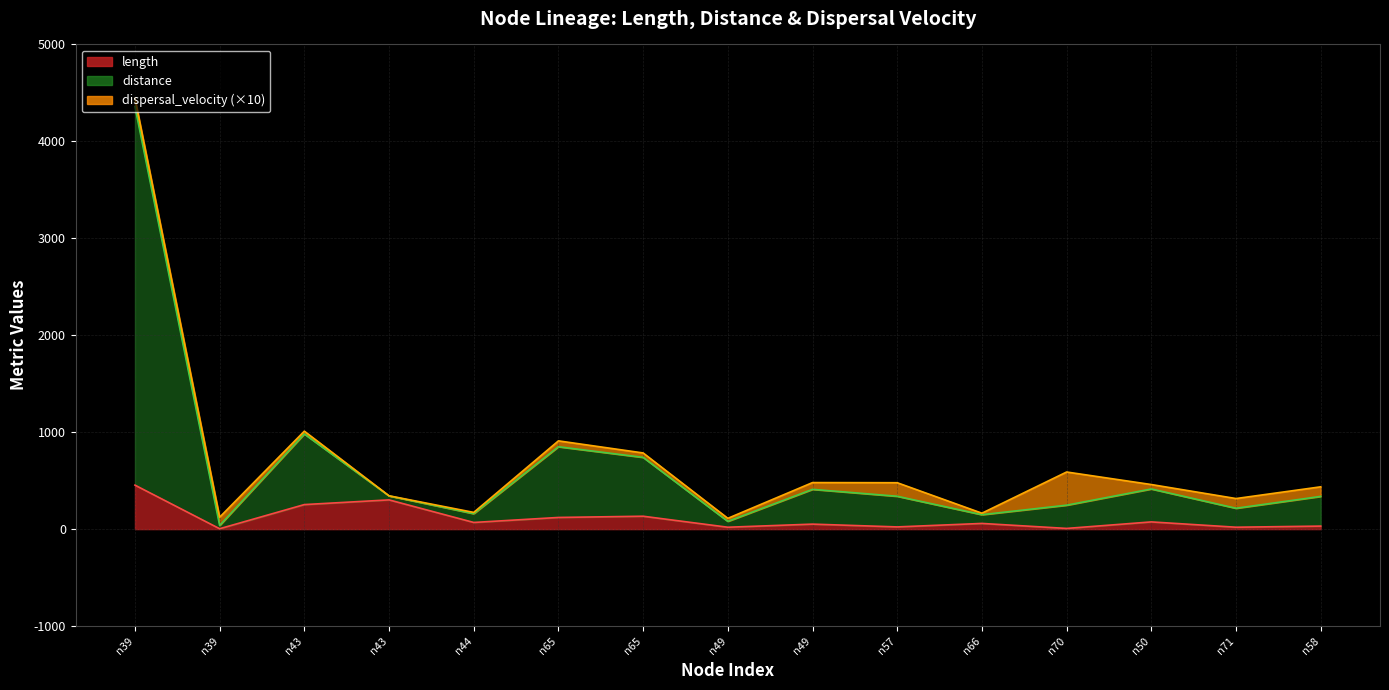

How many values in the length series exceed 58?

8